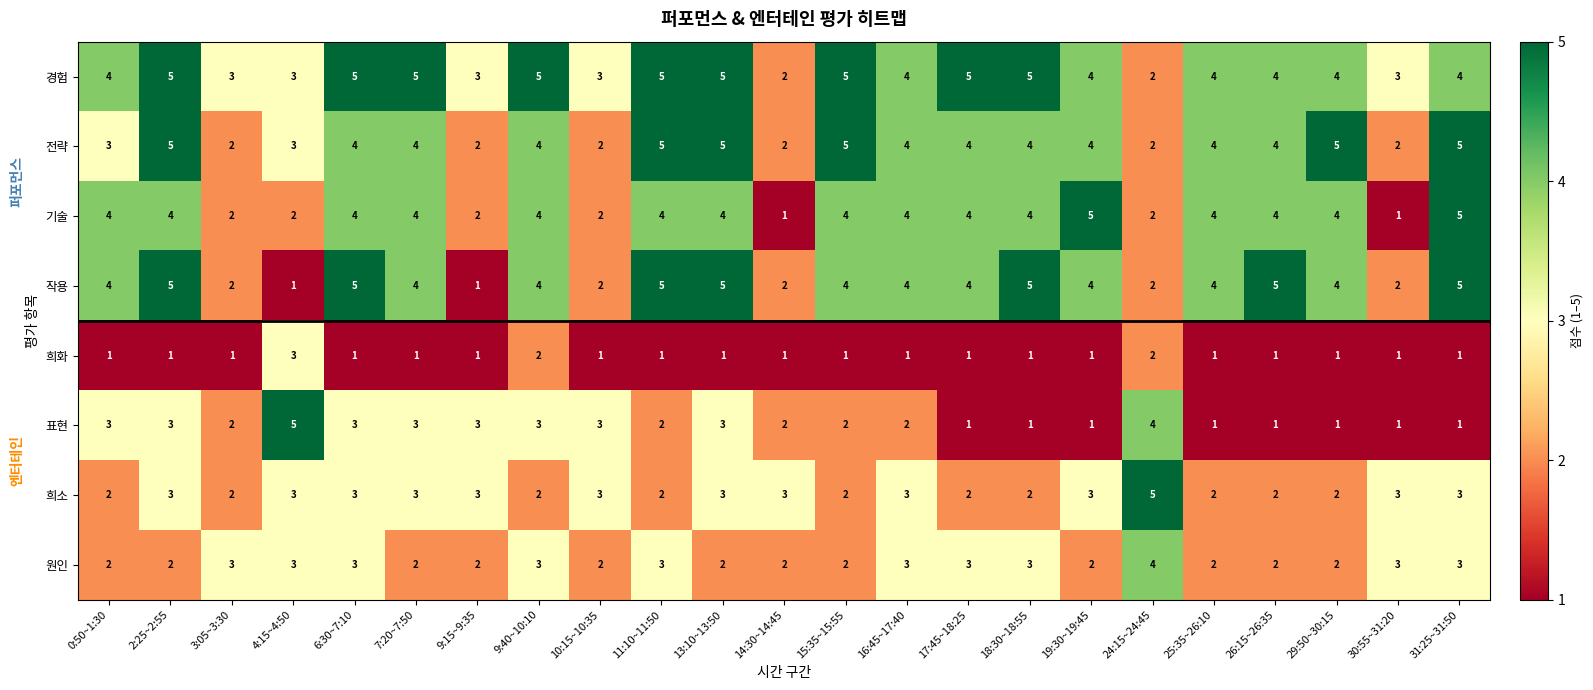

What is the difference between the maximum and minimum values in the 전략 series?

3